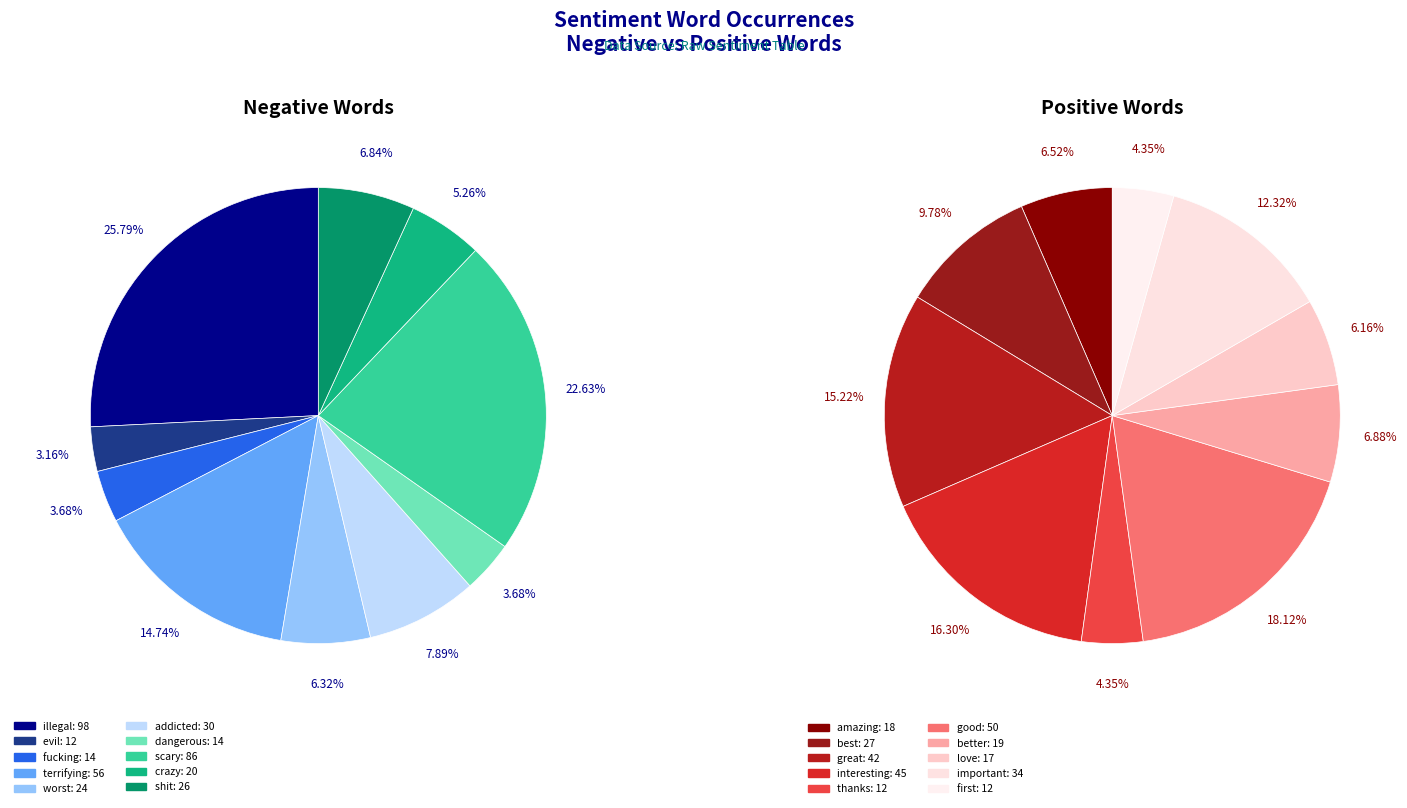

Rank the series by their maximum value, from highest to lowest.

negative_values, positive_values